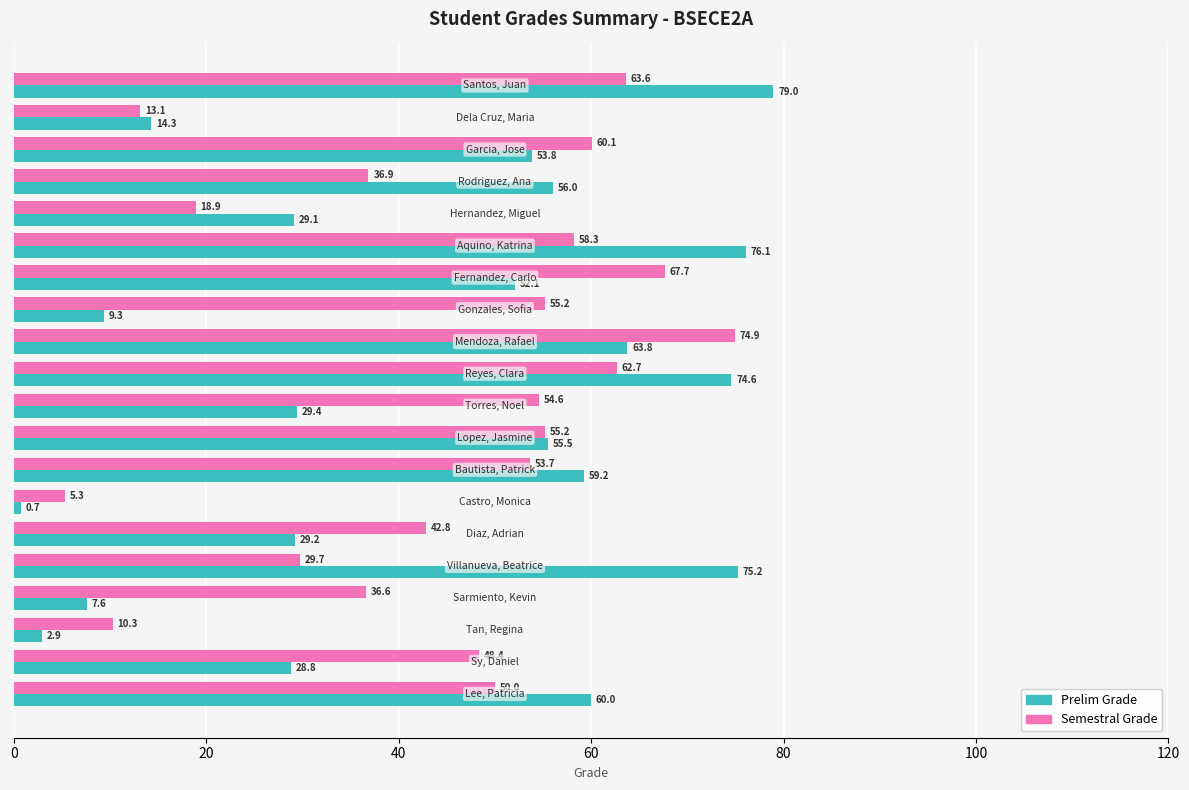

At how many categories does at least one series exceed 13?

18